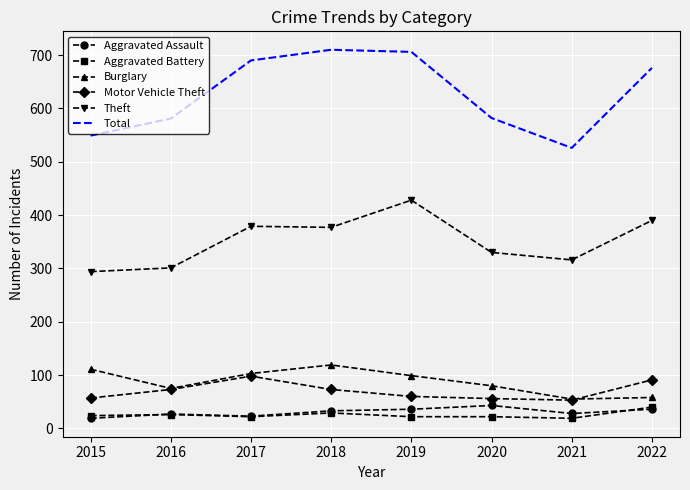

Between 2018 and 2020, which series saw the biggest shift?

Total